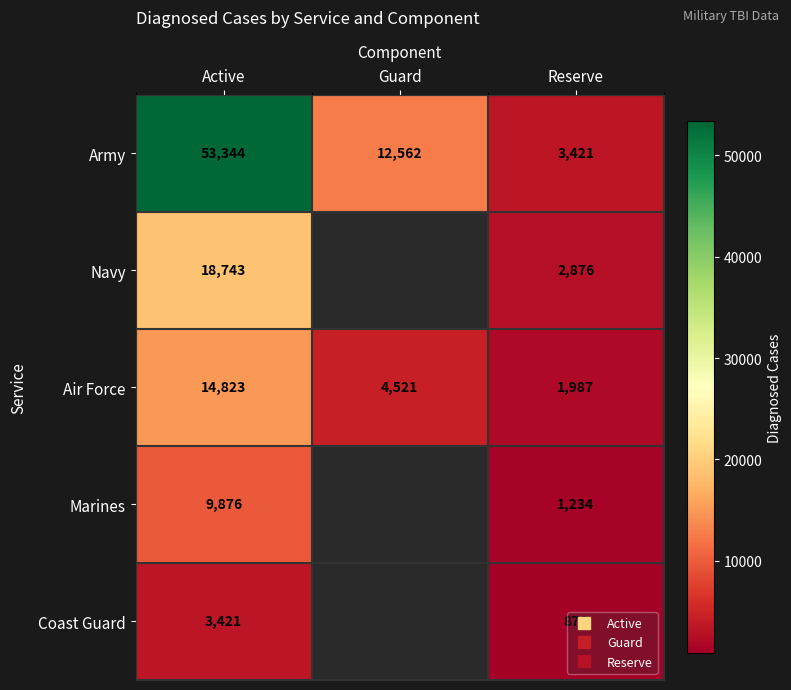

What is the highest value of the Army series?

53344.0